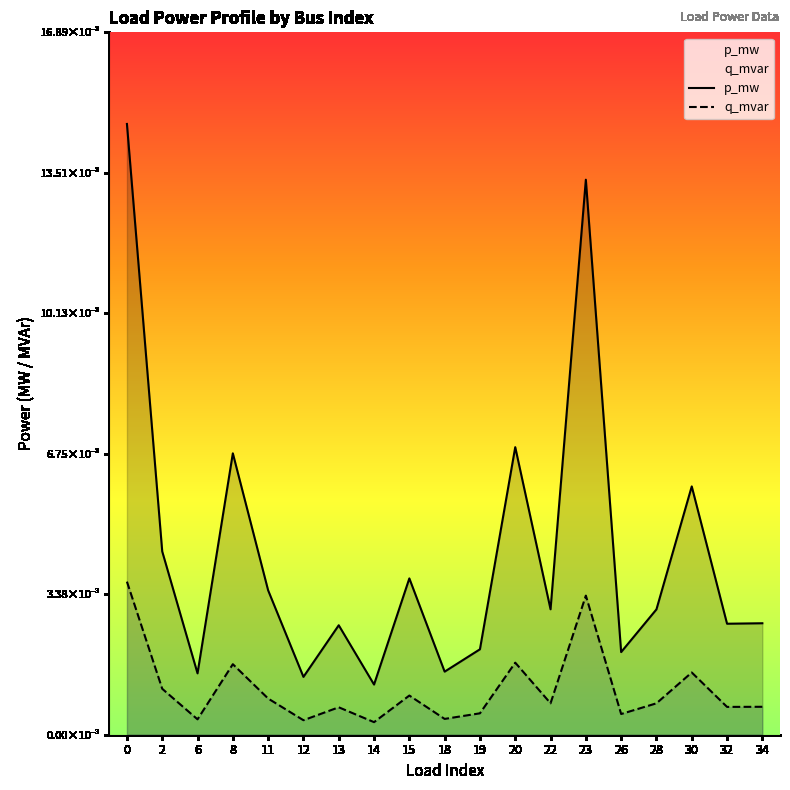

At which label is q_mvar closest to 0?

14